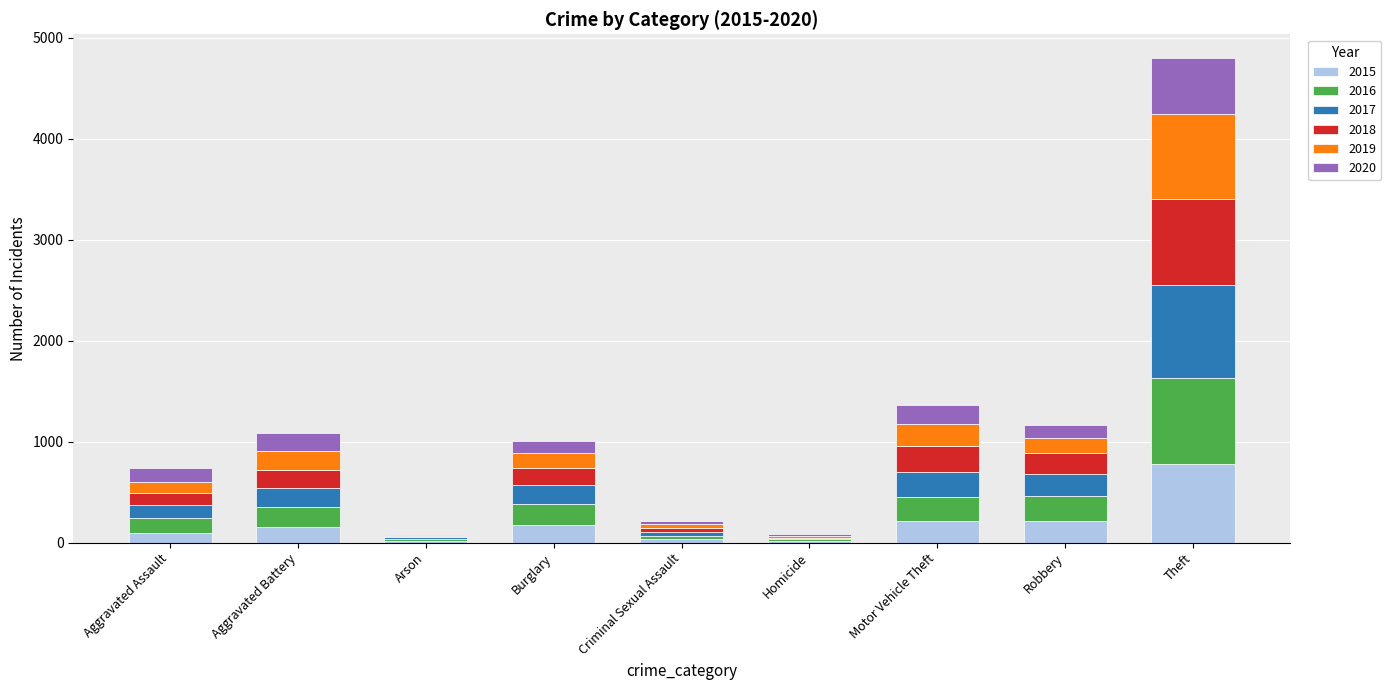

What is the maximum value for 2015?

774